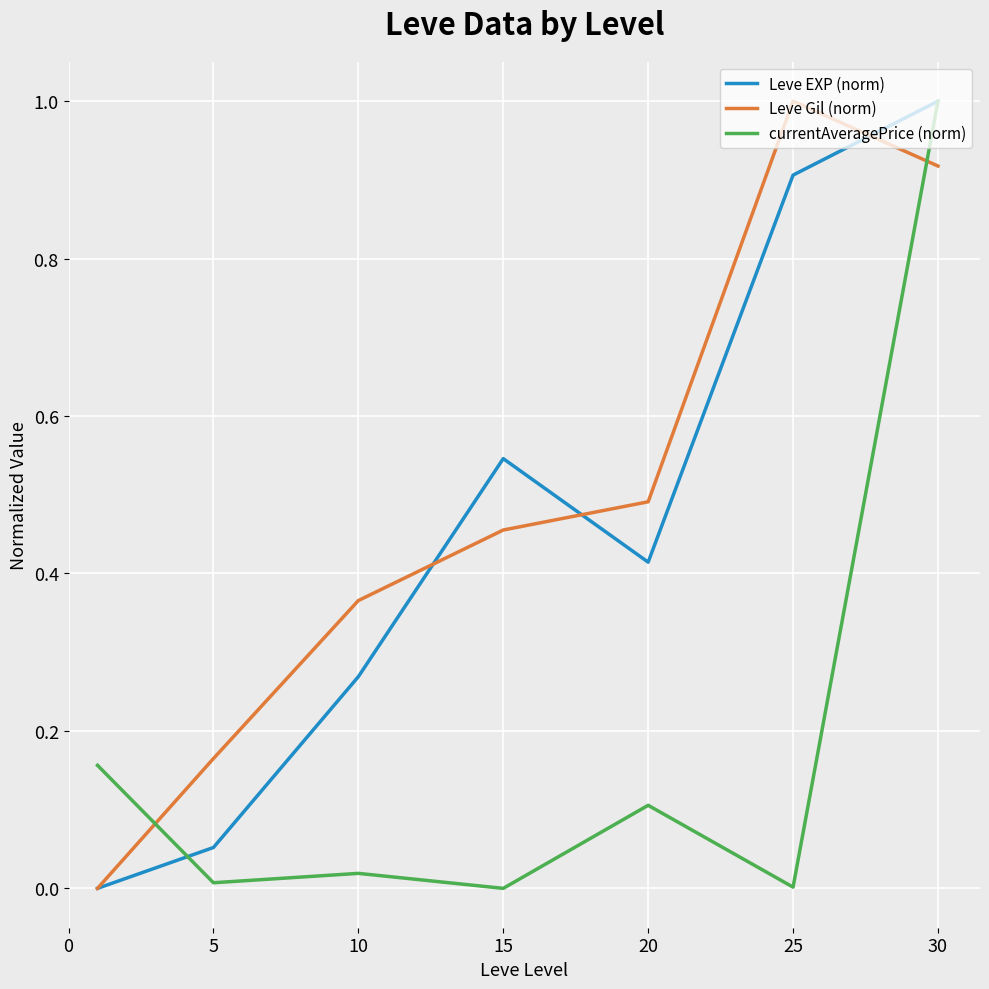

What is the highest value of the currentAveragePrice (norm) series?

1.0